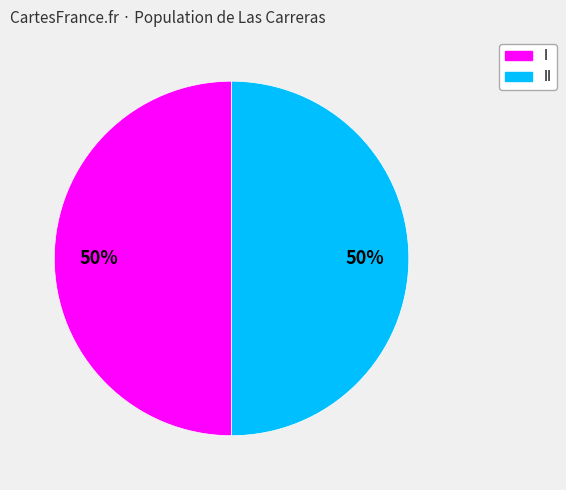

To the nearest percent, what is the average slice percentage?

50%